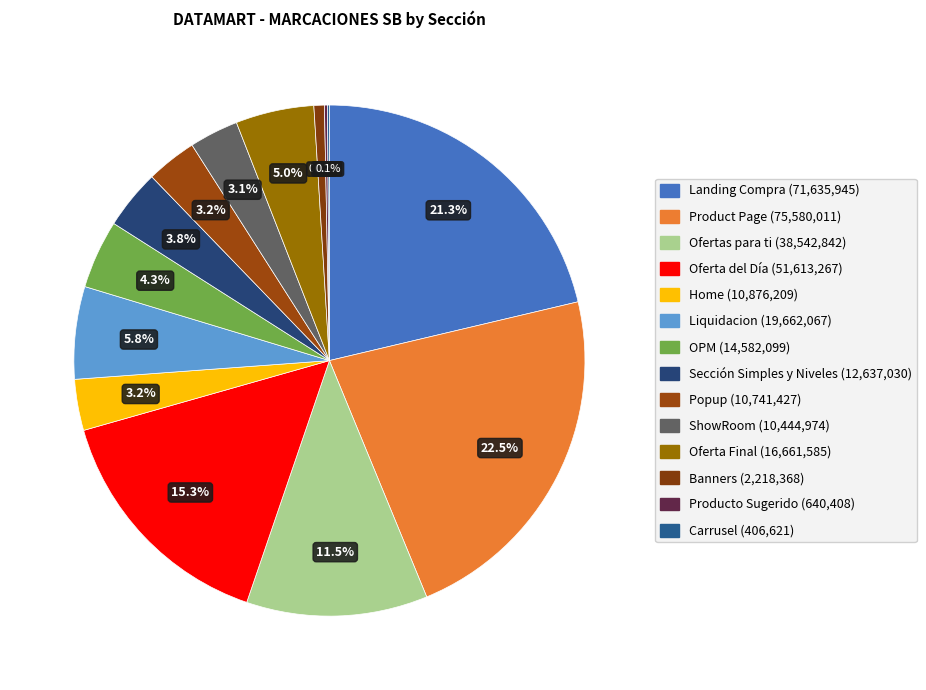

Count the number of slices in the pie.

14